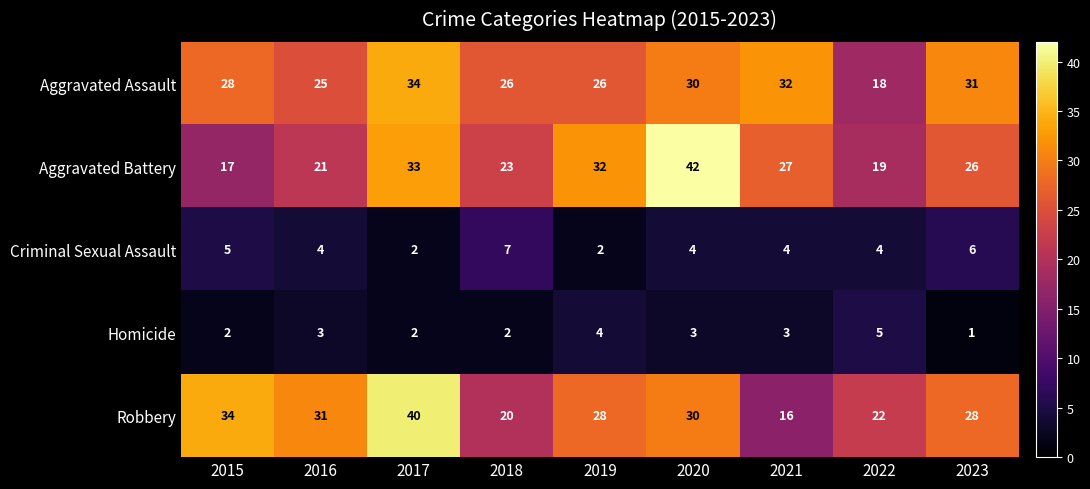

What is the average value of the Aggravated Assault series?

28